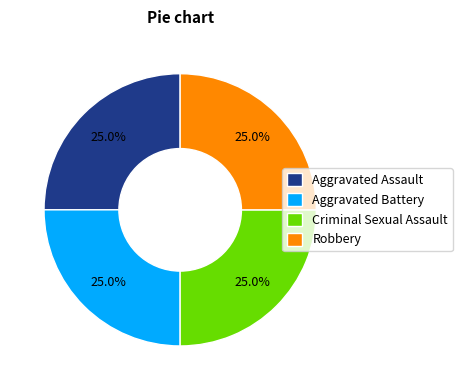

Is there any slice that represents more than half of the pie?

No